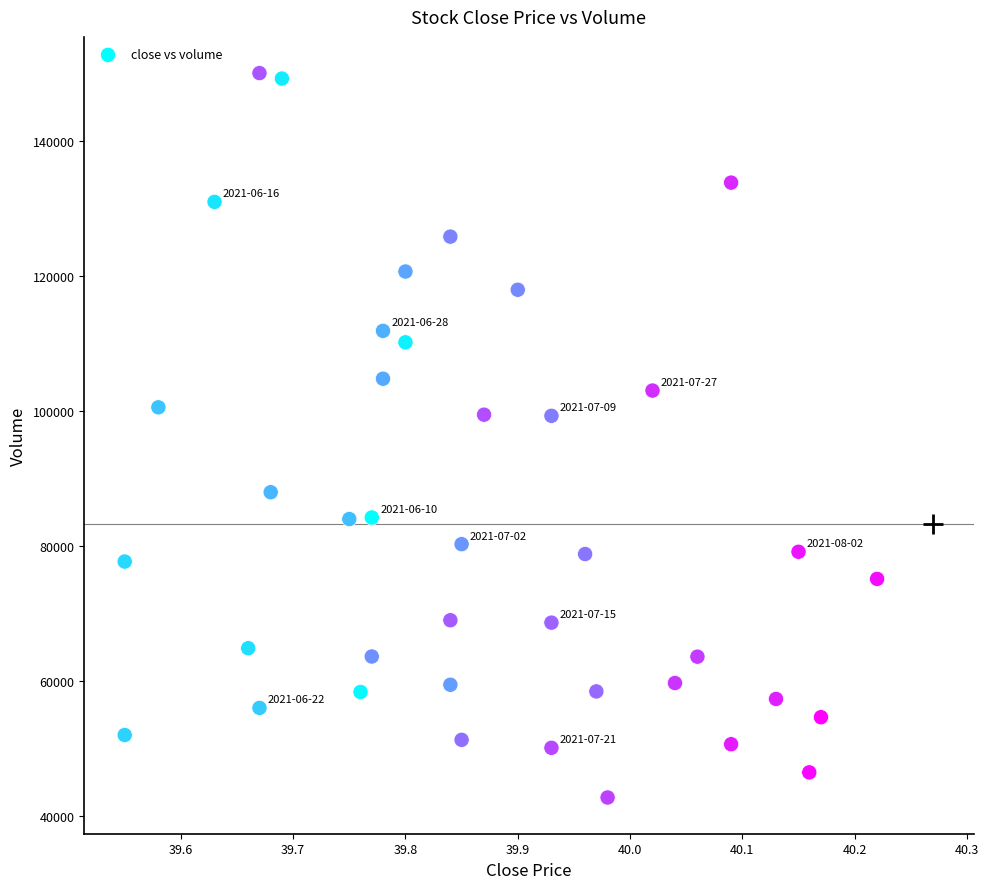

What is the range of Y values (max minus min)?

107316